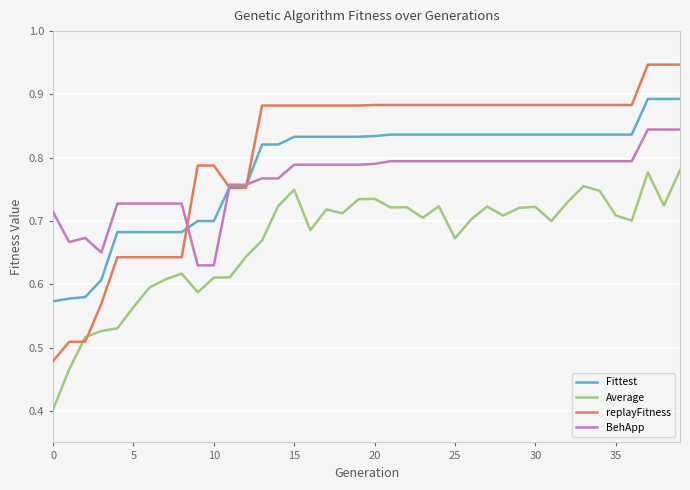

What is the minimum value for Average?

0.4